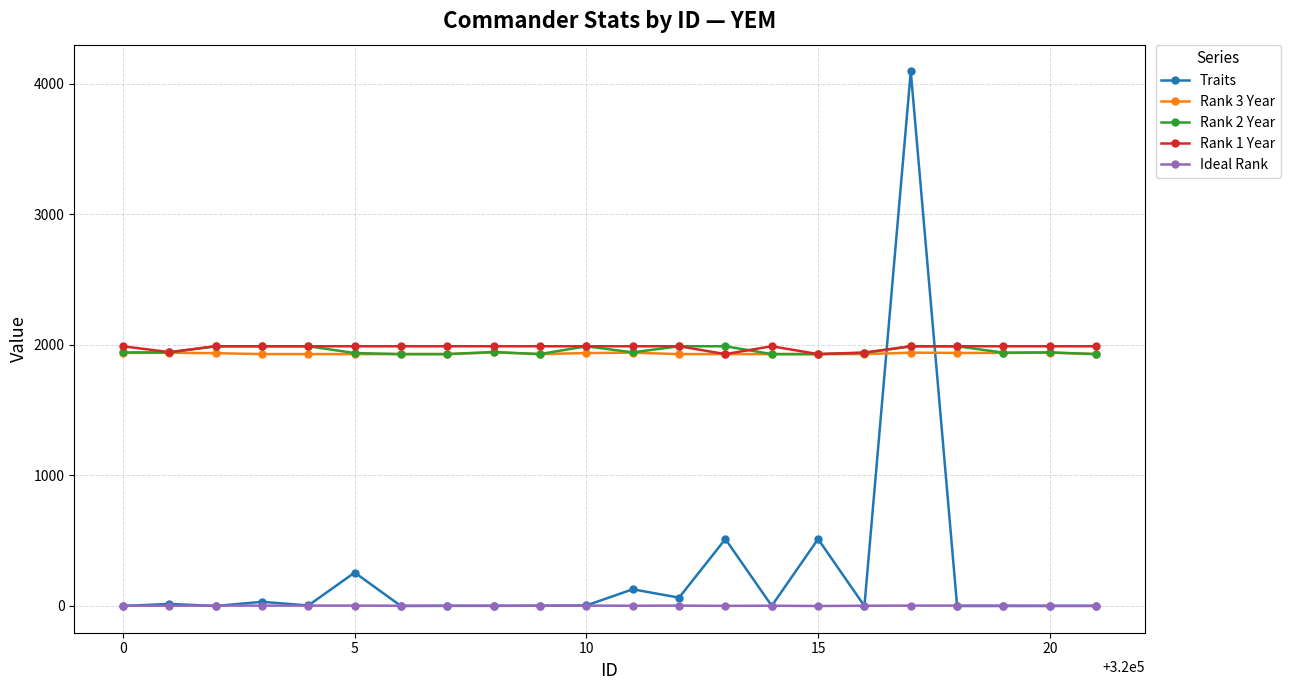

How many values in the Traits series are below 2?

11